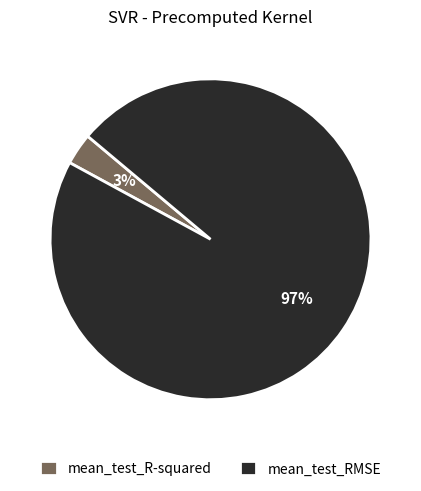

Which slice is the smallest?

mean_test_R-squared